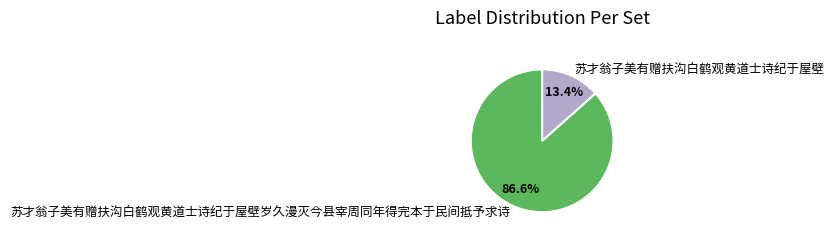

Which category has the smallest portion of the pie?

苏才翁子美有赠扶沟白鹤观黄道士诗纪于屋壁